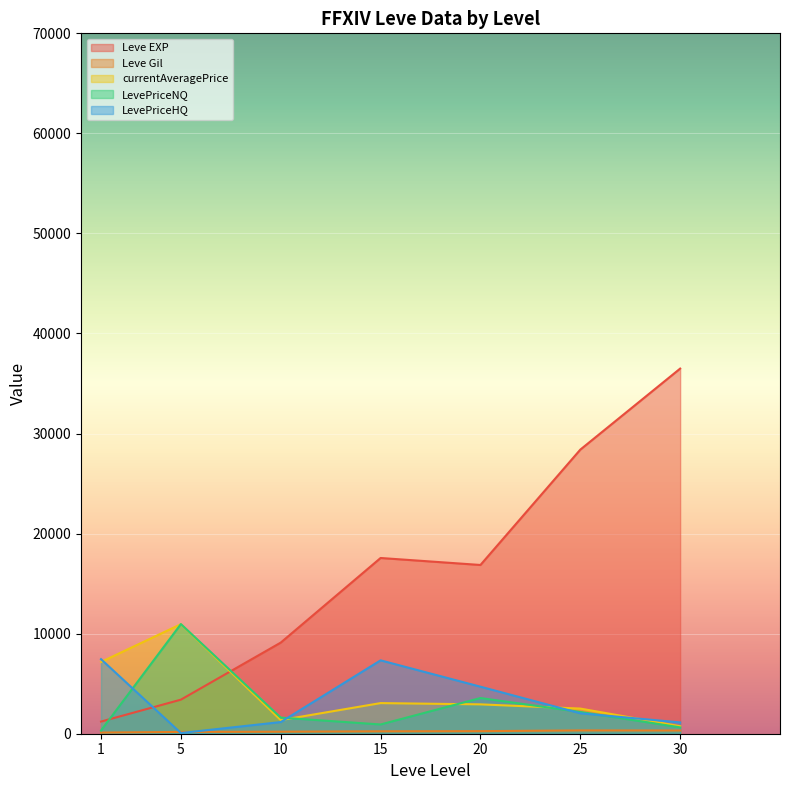

What are all the series names shown in the legend?

Leve EXP, Leve Gil, currentAveragePrice, LevePriceNQ, LevePriceHQ